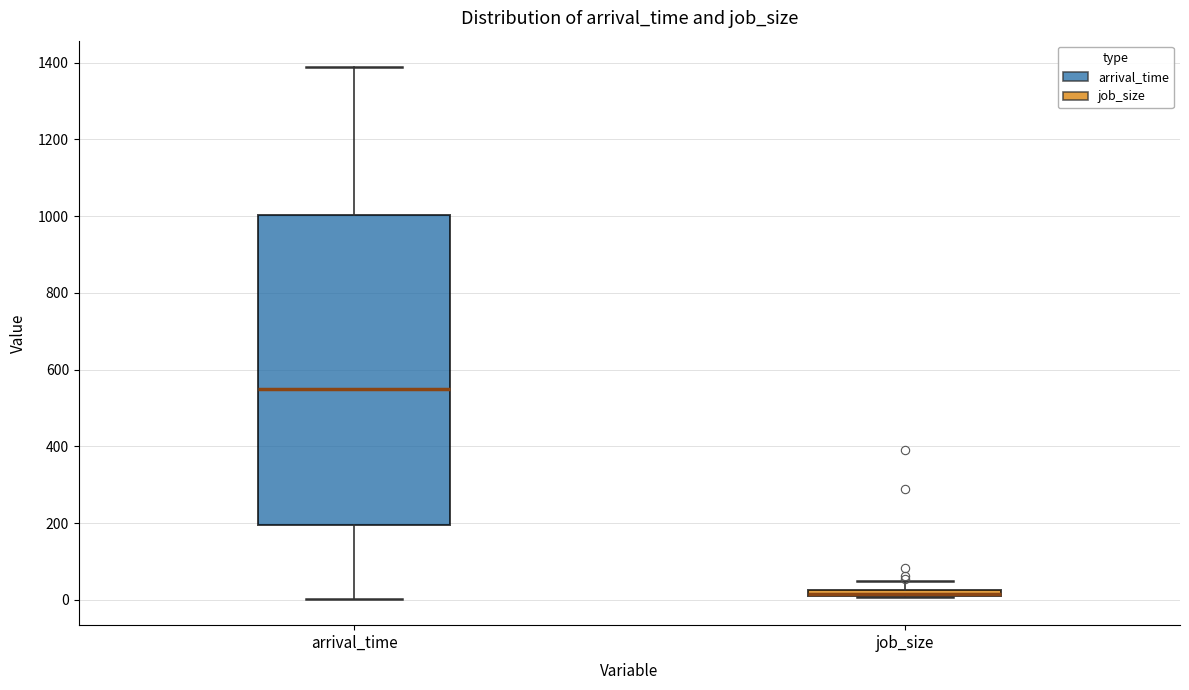

Where is the lower edge of the box for arrival_time on the y-axis? The values are not printed on the chart, so give them approximately, as read against the axis.

200